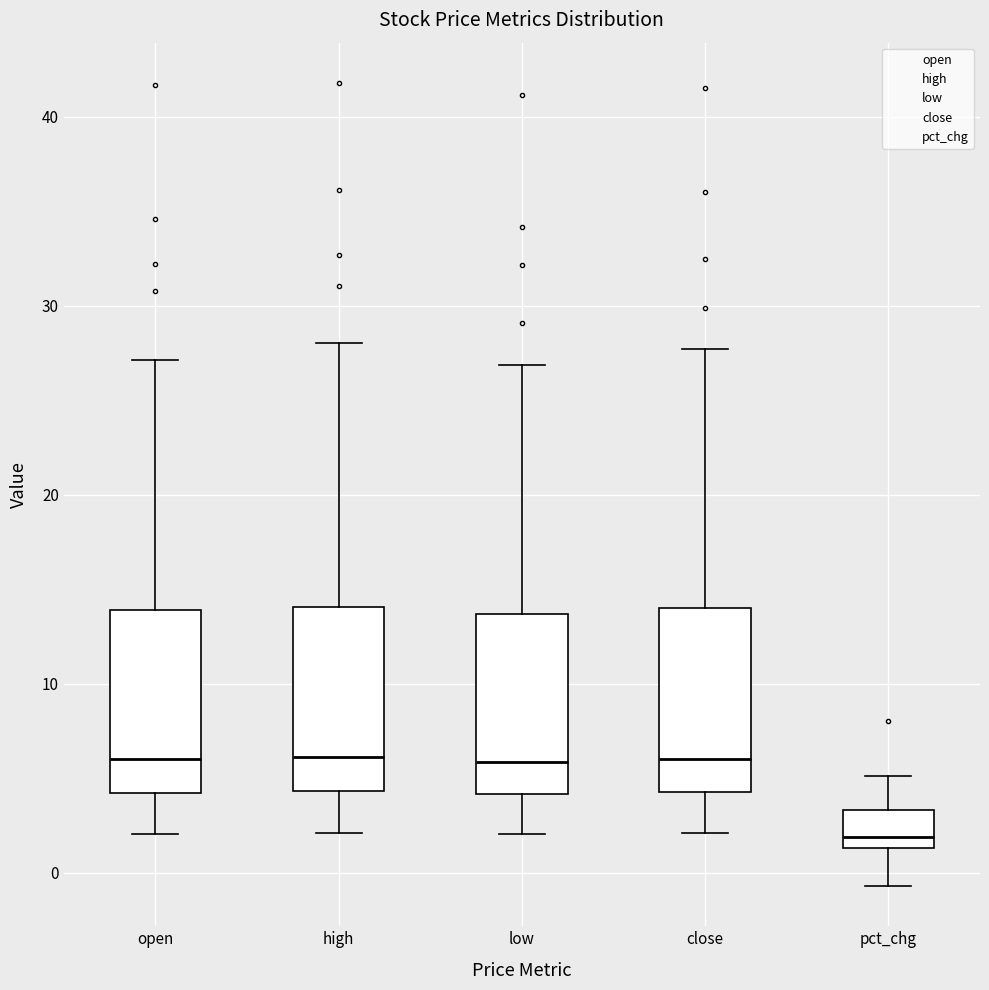

Reading left to right, transcribe this box plot: for each box, give where its median line is, the range the box spans, and where its two whiskers end, as read against the y-axis. The values are not printed on the chart, so give them approximately, as read against the axis.

open: median 6, box 4 to 14, whiskers 2 to 27
high: median 6, box 4 to 14, whiskers 2 to 28
low: median 6, box 4 to 14, whiskers 2 to 27
close: median 6, box 4 to 14, whiskers 2 to 28
pct_chg: median 2, box 1 to 3, whiskers -1 to 5